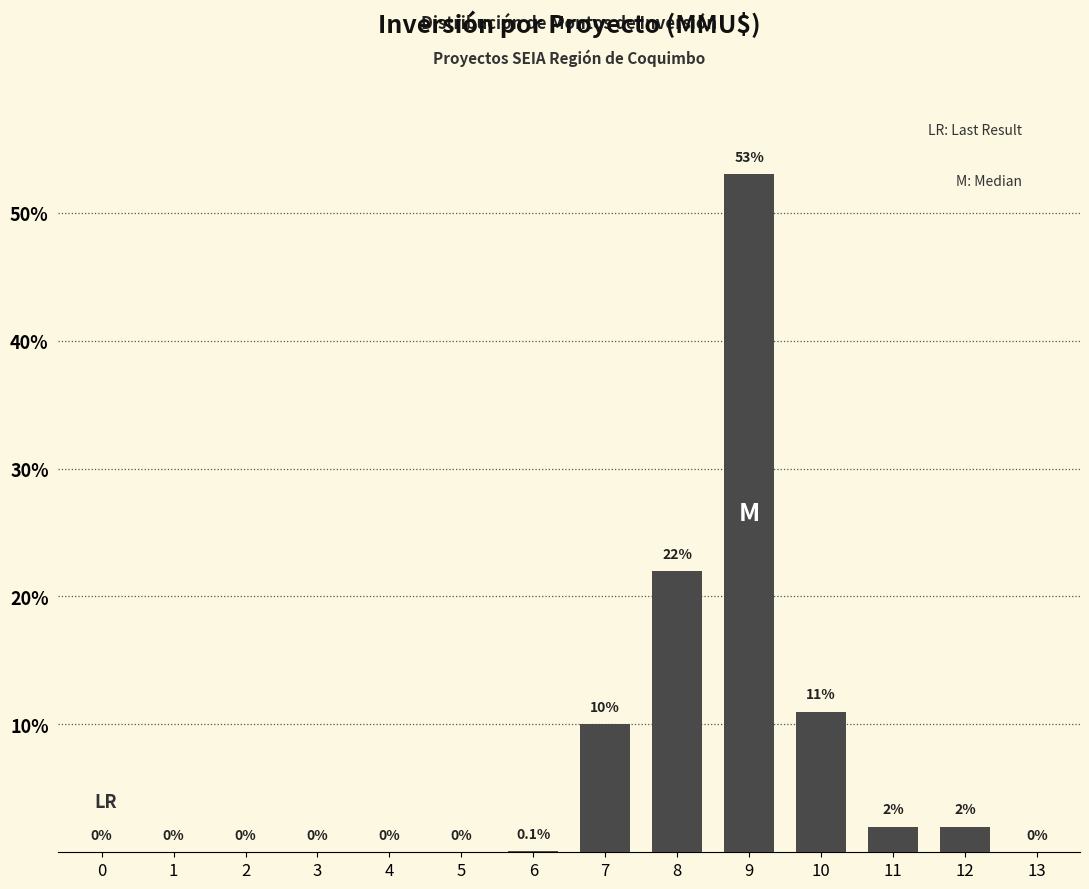

Reading left to right, transcribe all the data shown in this chart.

0=0.0	1=0.0	2=0.0	3=0.0	4=0.0	5=0.0	6=0.1	7=10.0	8=22.0	9=53.0	10=11.0	11=2.0	12=2.0	13=0.0